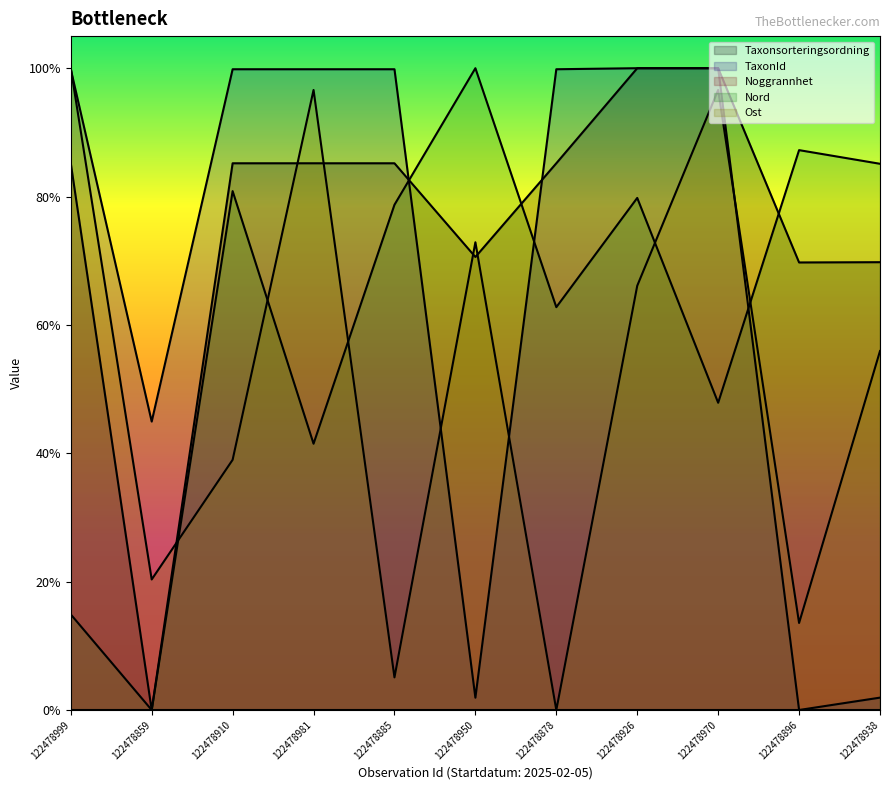

List the labels in order of Ost value, smallest first.

122478878, 122478885, 122478896, 122478859, 122478910, 122478938, 122478926, 122478950, 122478981, 122478970, 122478999